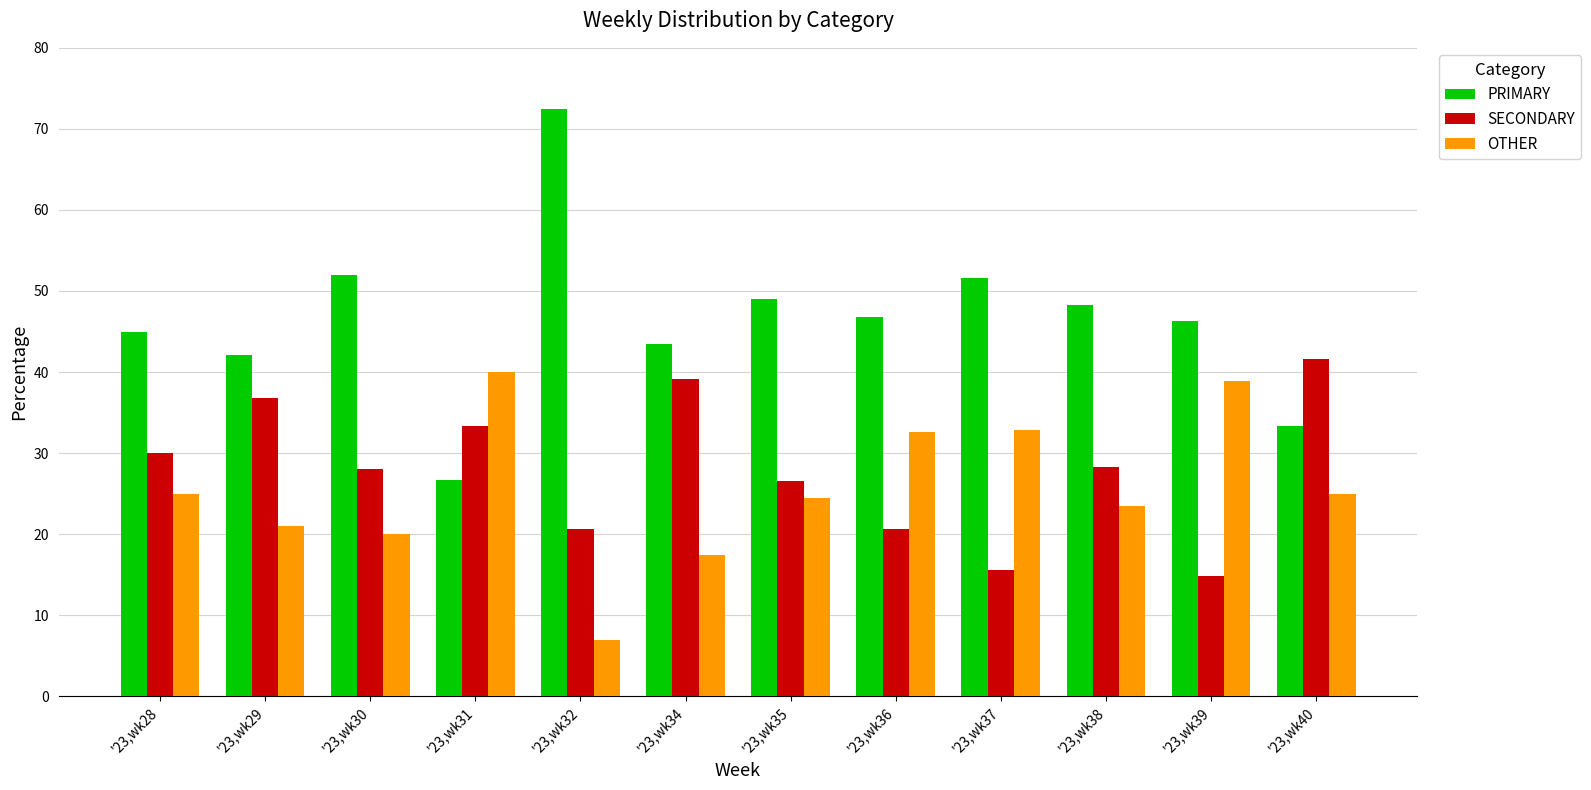

What is the average value of the PRIMARY series?

46.4